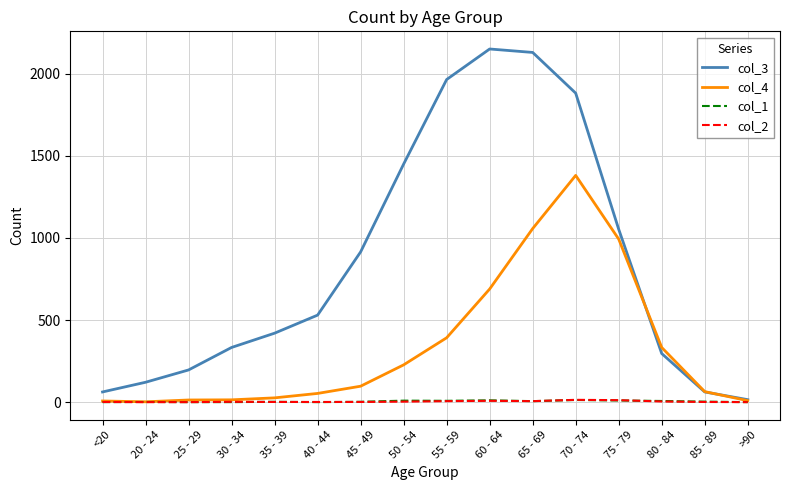

What is the sum of all col_1 values?

72